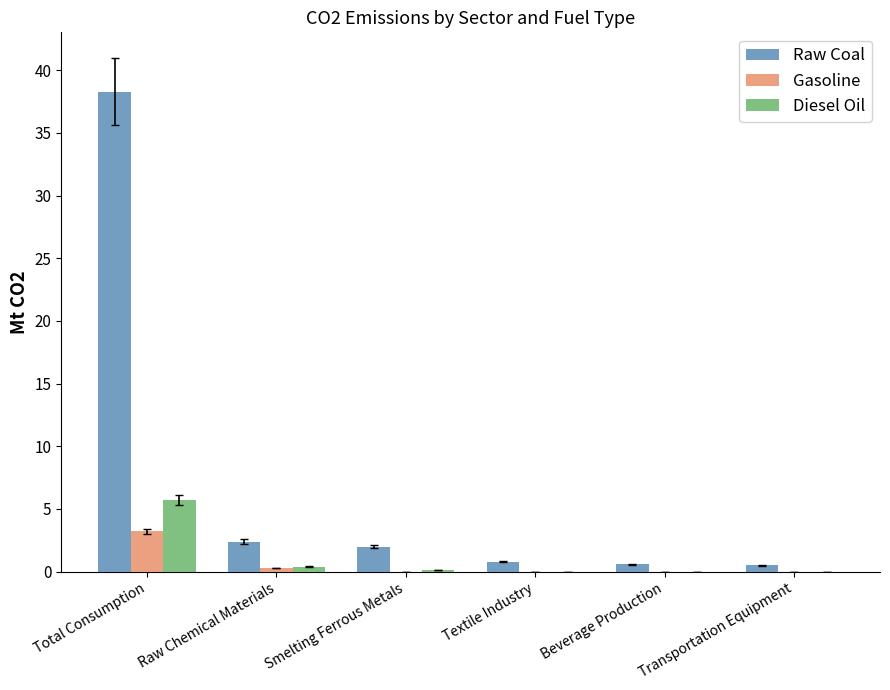

What is the difference between the Gasoline values at Transportation Equipment and Total Consumption?

3.2